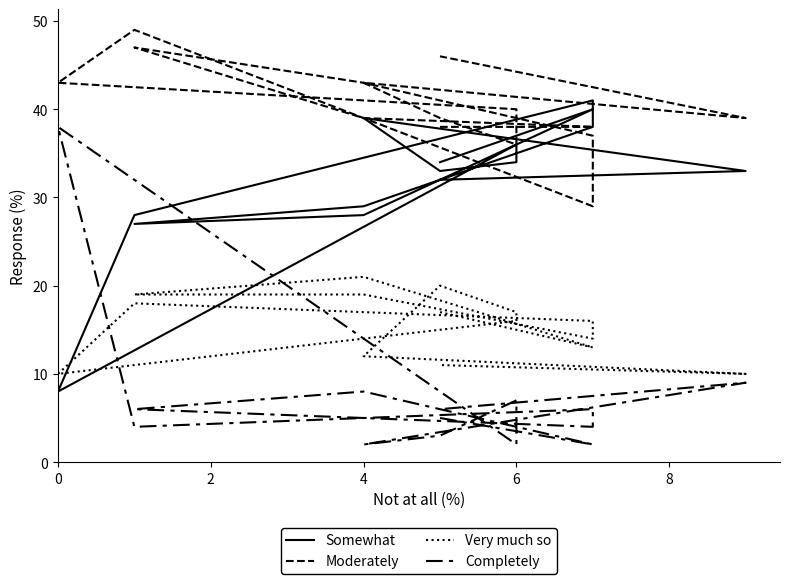

Where is the first local minimum for Very much so?

2